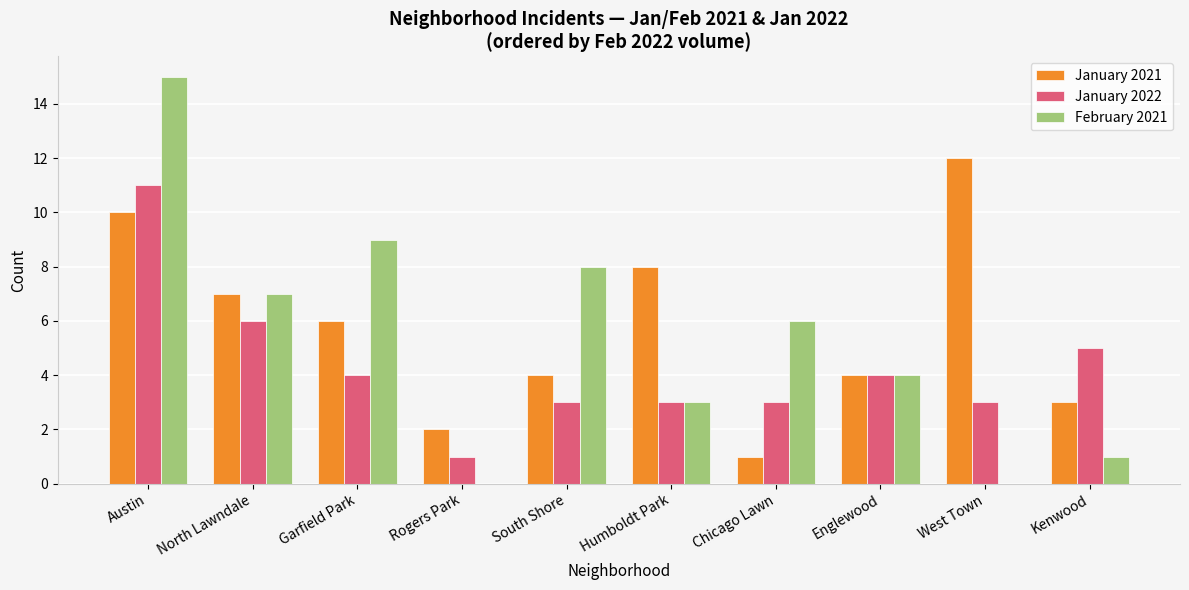

At which label does January 2022 reach its peak?

Austin